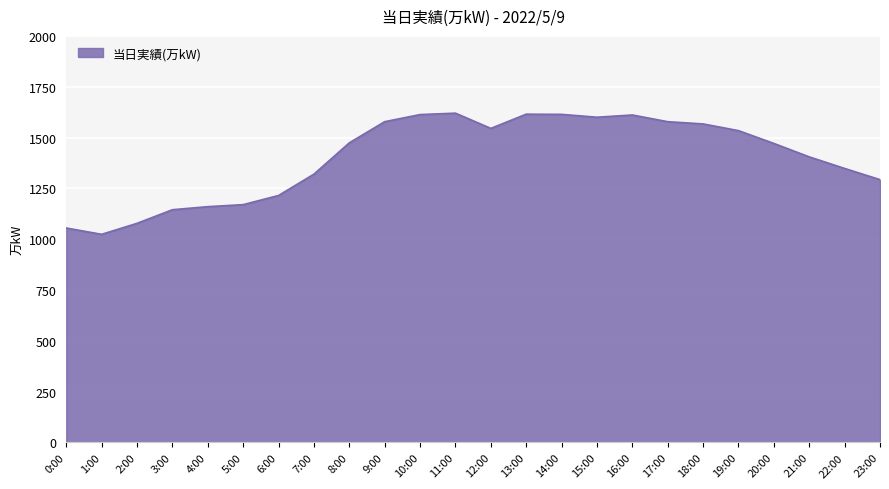

What is the ratio of the value at 11:00 to the value at 2:00?

1.5